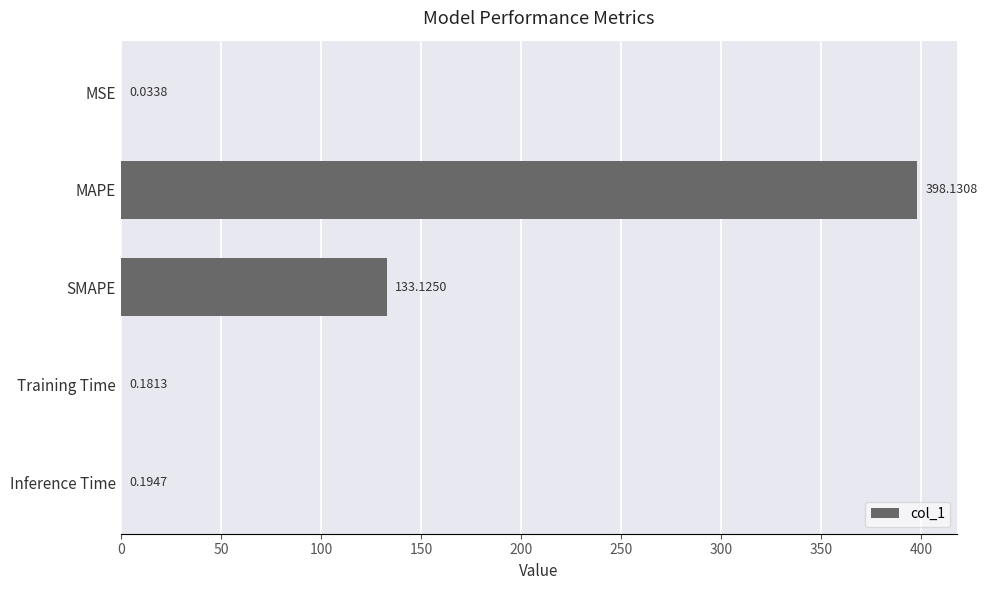

What is the change in value from SMAPE to Inference Time?

-132.9